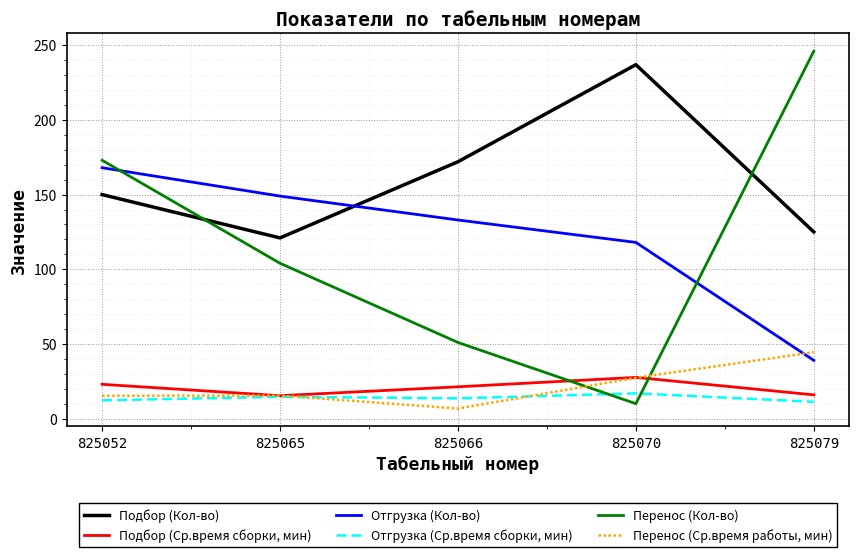

True or false: Перенос (Кол-во) and Подбор (Ср.время сборки, мин) intersect in this chart.

True